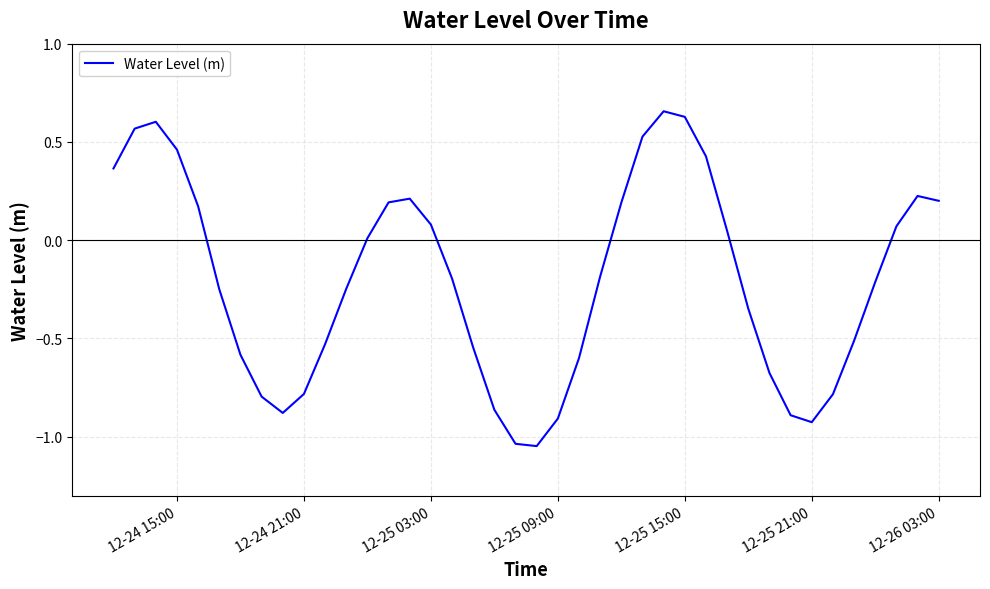

What is the maximum value shown in the chart?

0.7